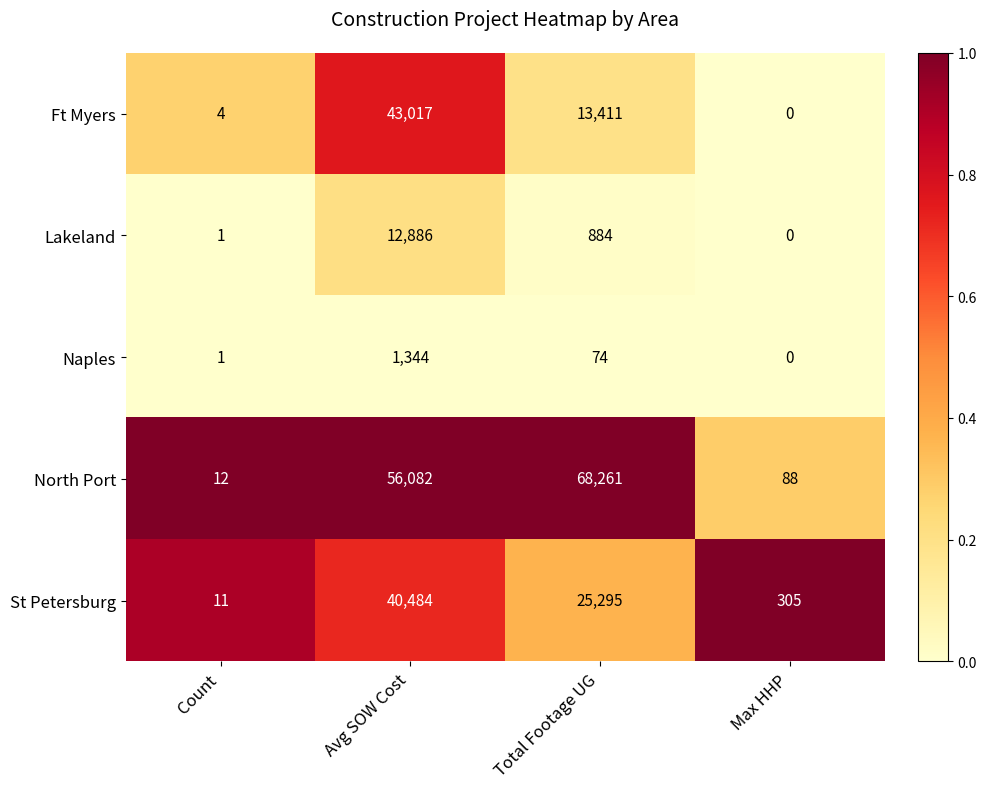

Is it true that North Port equals 56082 at Avg SOW Cost?

True